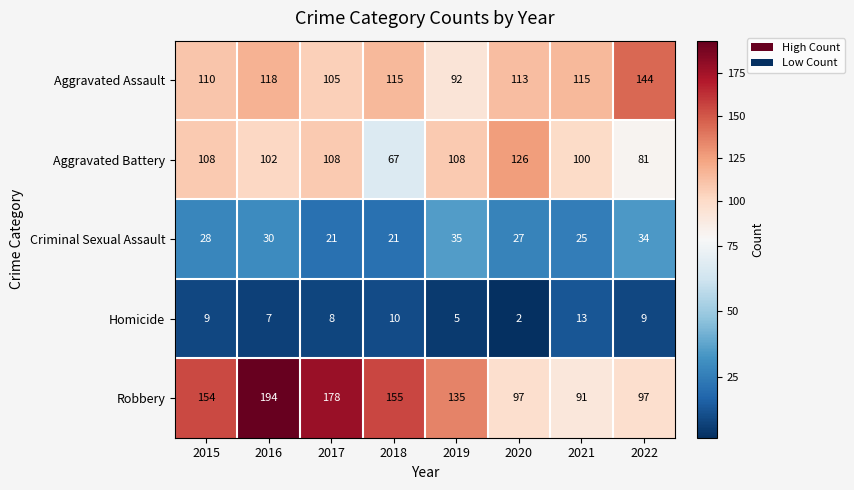

What is the difference between the maximum and minimum values in the Homicide series?

11